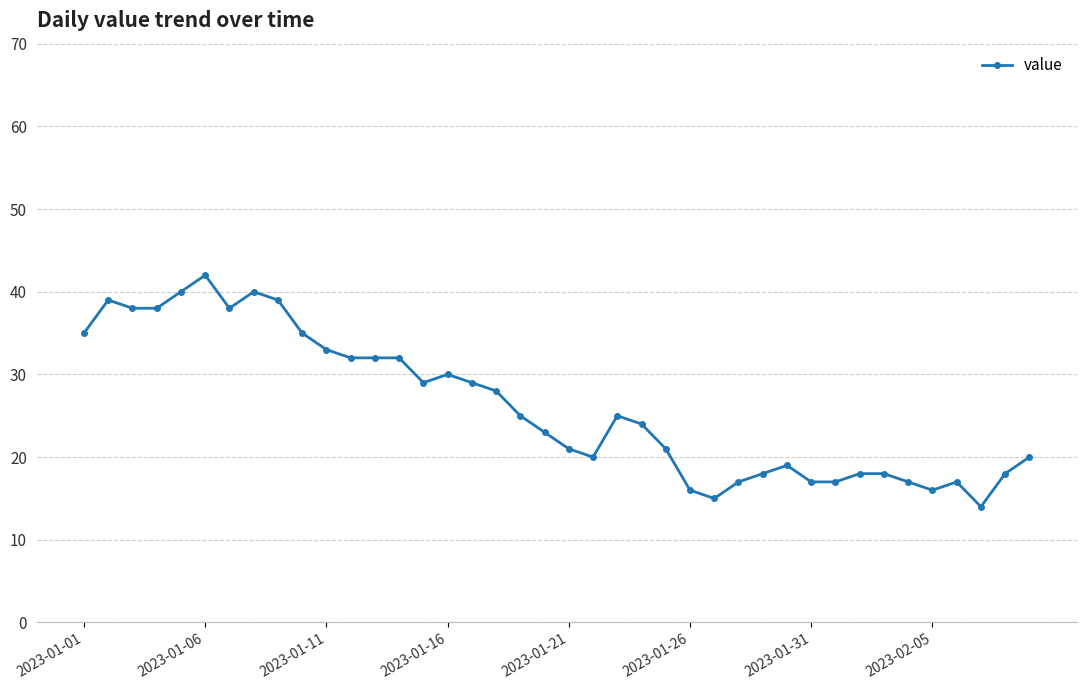

What is the greatest value displayed?

42